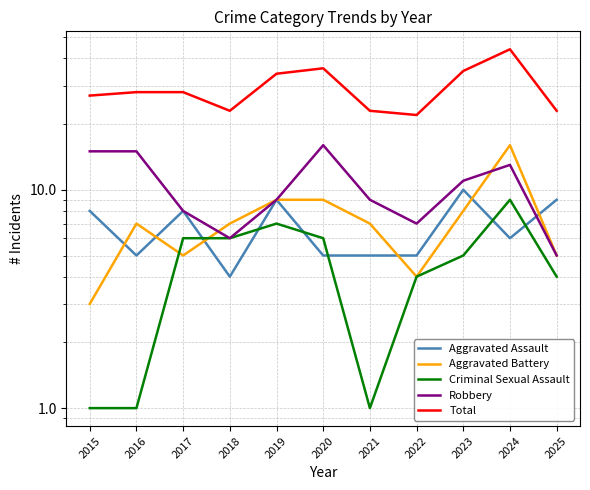

Reading right to left, what are all the values shown in this chart?

Aggravated Assault: 2025=9	2024=6	2023=10	2022=5	2021=5	2020=5	2019=9	2018=4	2017=8	2016=5	2015=8
Aggravated Battery: 2025=5	2024=16	2023=8	2022=4	2021=7	2020=9	2019=9	2018=7	2017=5	2016=7	2015=3
Criminal Sexual Assault: 2025=4	2024=9	2023=5	2022=4	2021=1	2020=6	2019=7	2018=6	2017=6	2016=1	2015=1
Robbery: 2025=5	2024=13	2023=11	2022=7	2021=9	2020=16	2019=9	2018=6	2017=8	2016=15	2015=15
Total: 2025=23	2024=44	2023=35	2022=22	2021=23	2020=36	2019=34	2018=23	2017=28	2016=28	2015=27